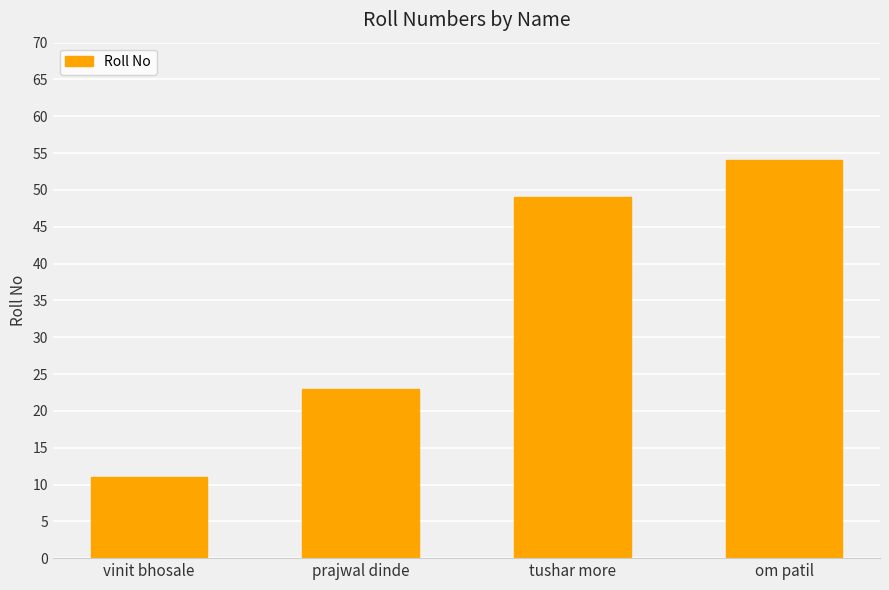

What value does the data have at vinit bhosale, to the nearest 10?

10